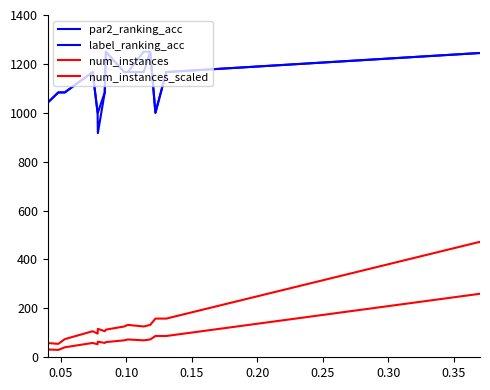

How many lines are shown in the chart?

4